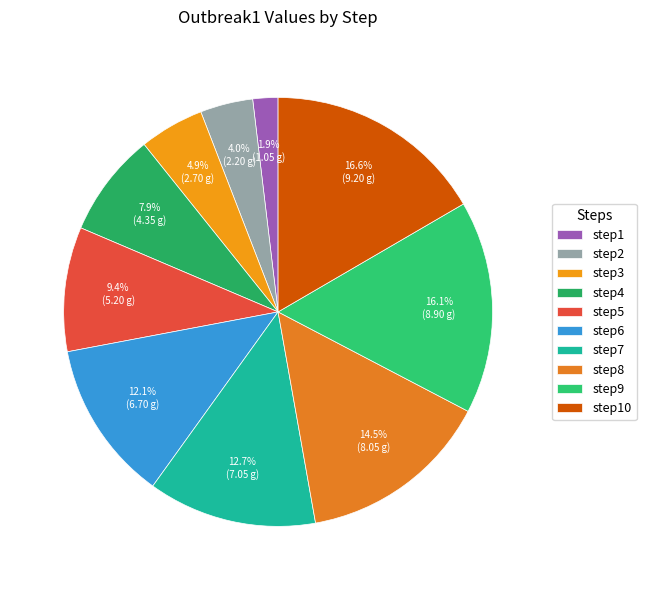

How many segments does this pie chart have?

10